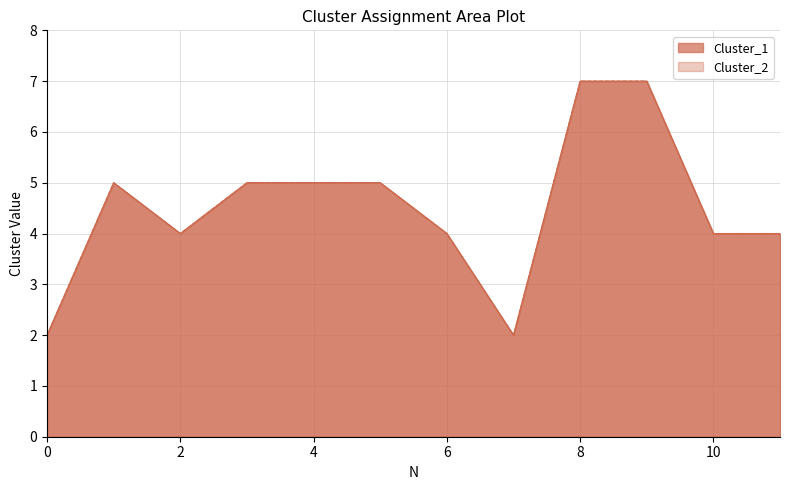

Between 2 and 5, which series saw the biggest shift?

Cluster_1